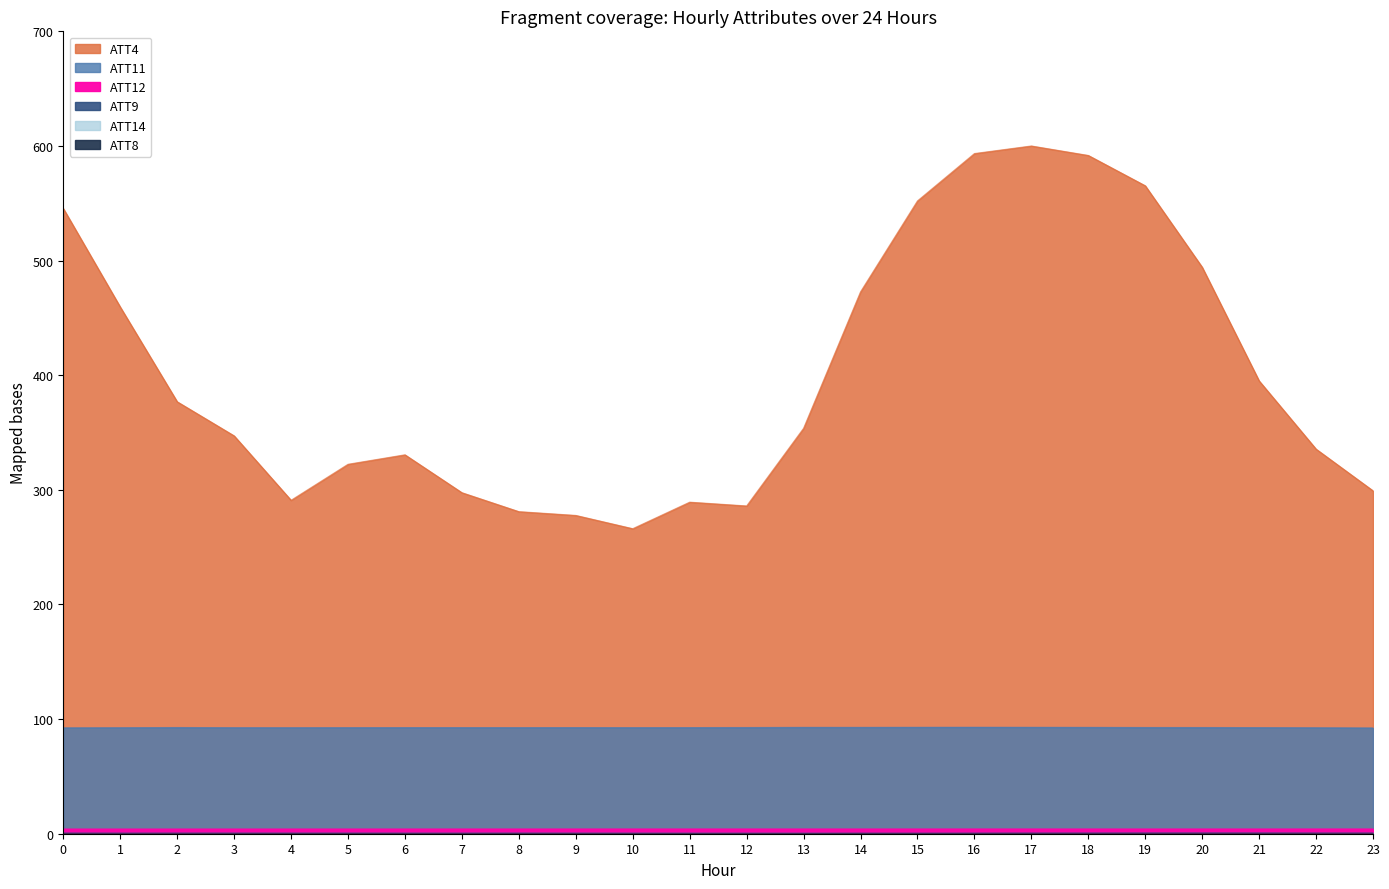

Rank the categories by ATT14 value from lowest to highest.

21, 23, 20, 19, 22, 18, 17, 16, 15, 2, 1, 0, 14, 3, 8, 7, 6, 4, 12, 5, 13, 9, 10, 11